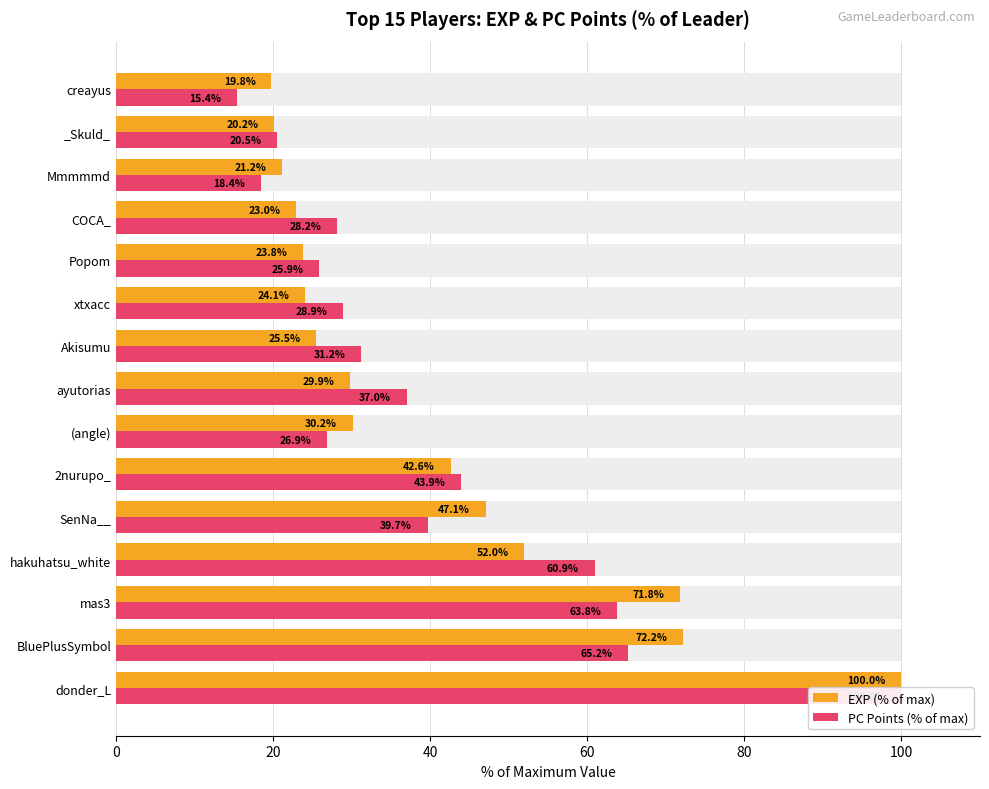

What are all the series names shown in the legend?

EXP (% of max), PC Points (% of max)